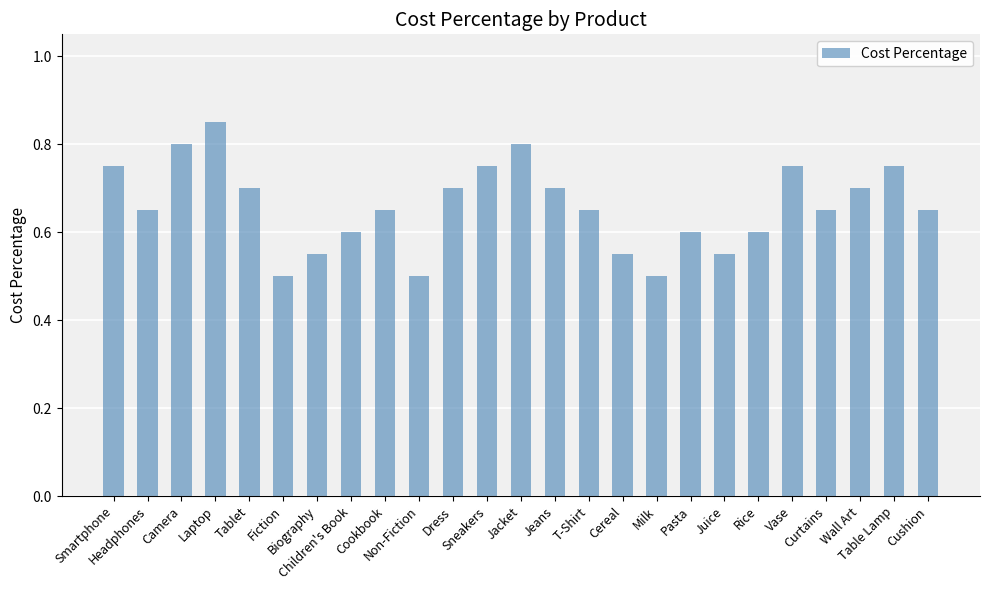

What is the smallest value displayed?

0.5